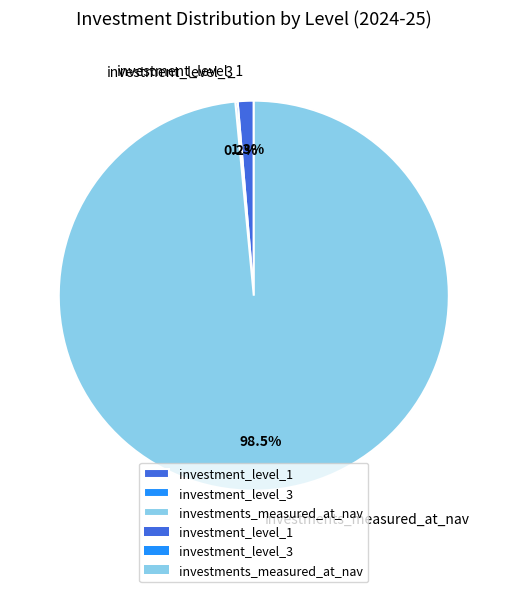

What is the largest slice in the pie chart?

investments_measured_at_nav